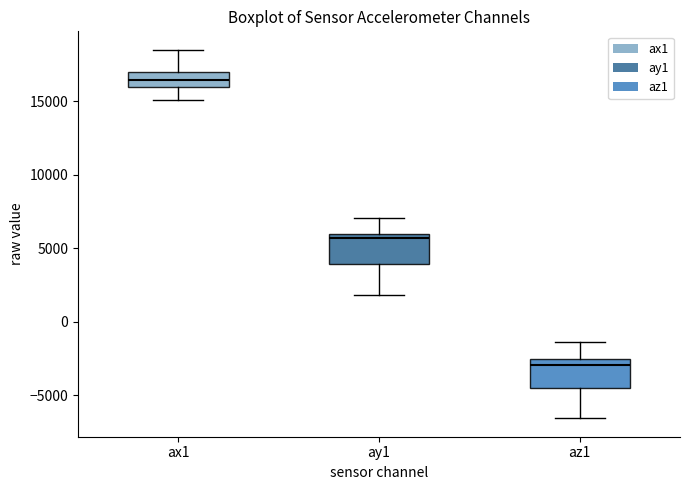

Where is the lower edge of the box for ay1 on the y-axis? The values are not printed on the chart, so give them approximately, as read against the axis.

4000